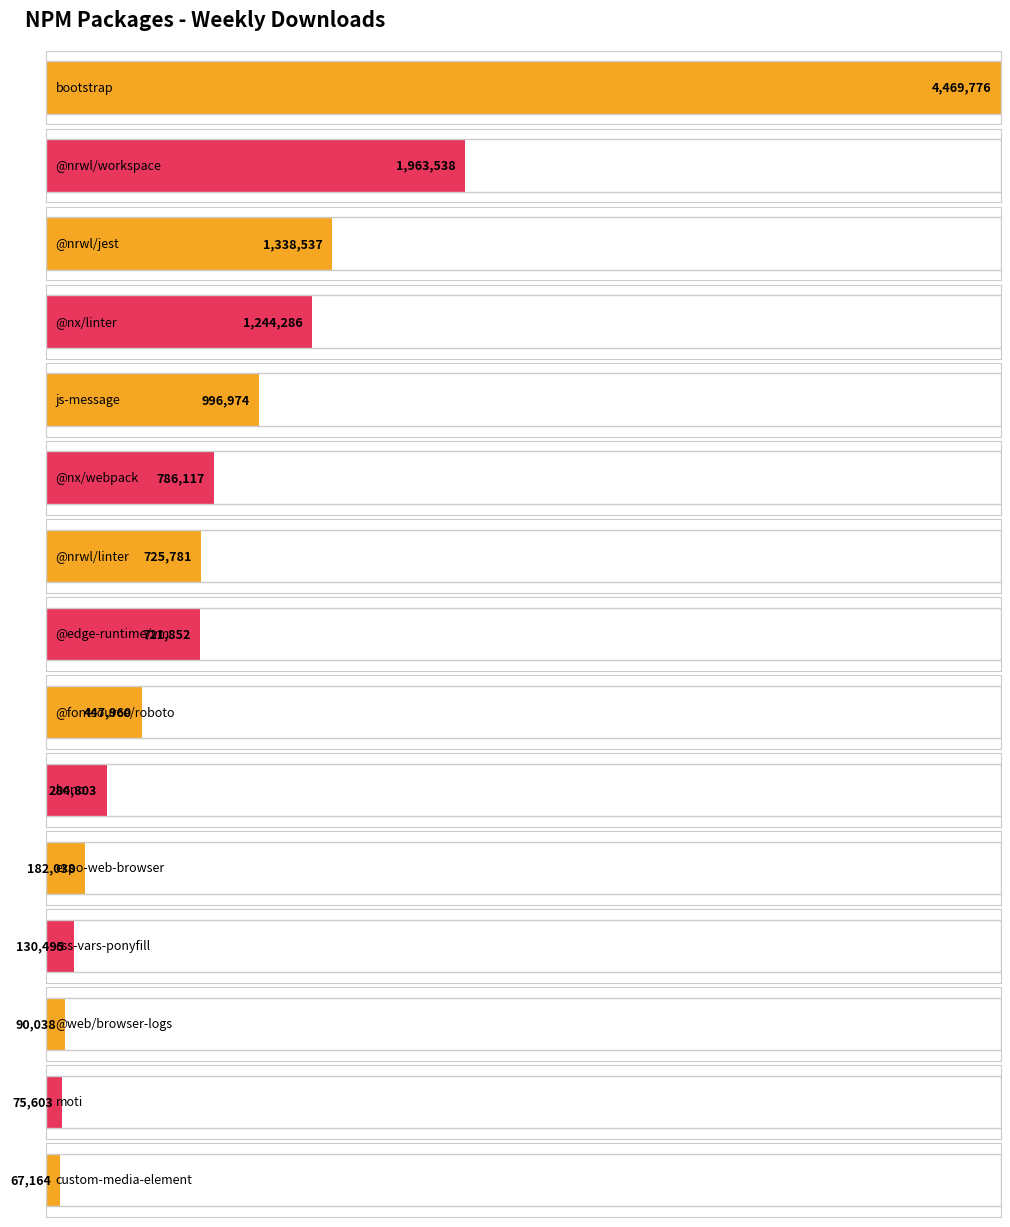

What is the maximum value shown in the chart?

4469776